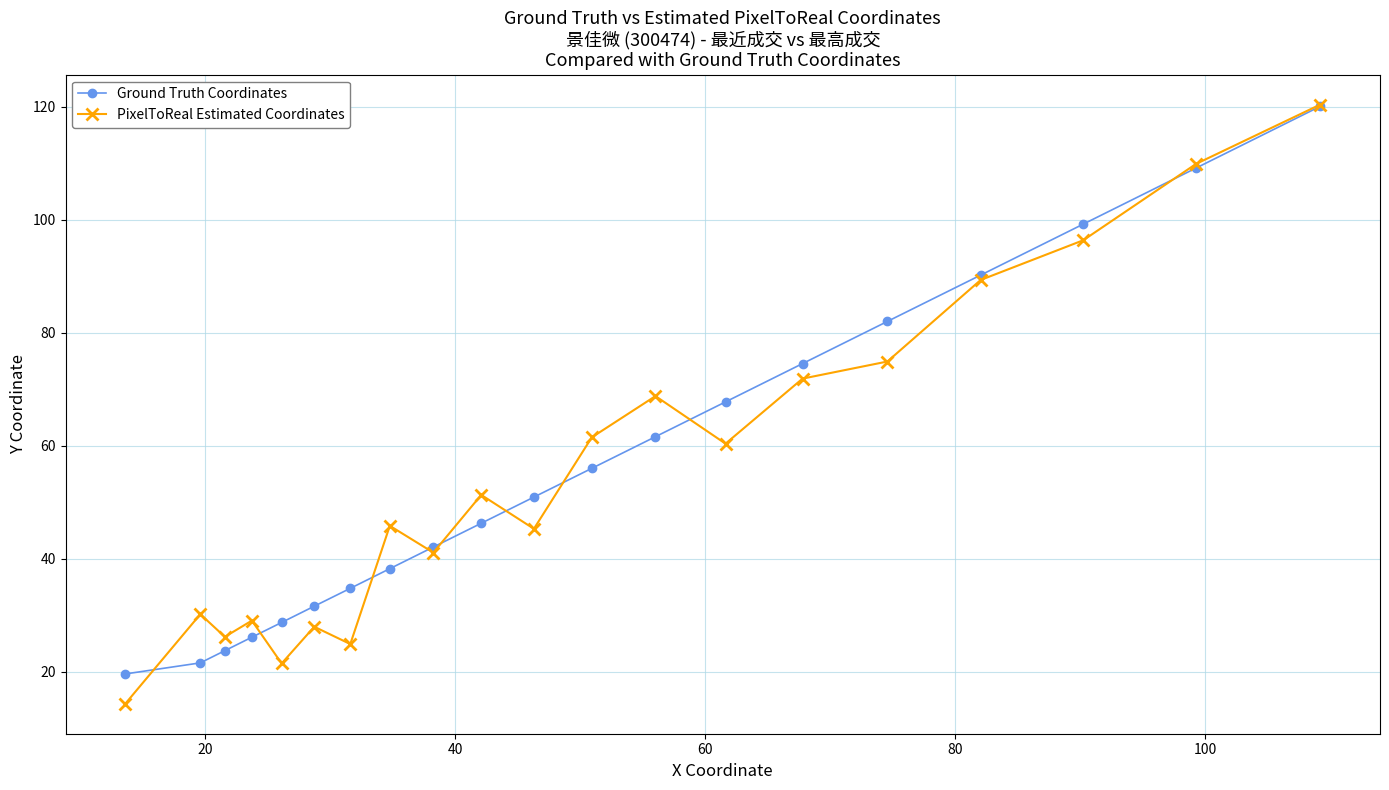

What is the value of the PixelToReal Estimated Coordinates point at the 6th from the left?

28.0